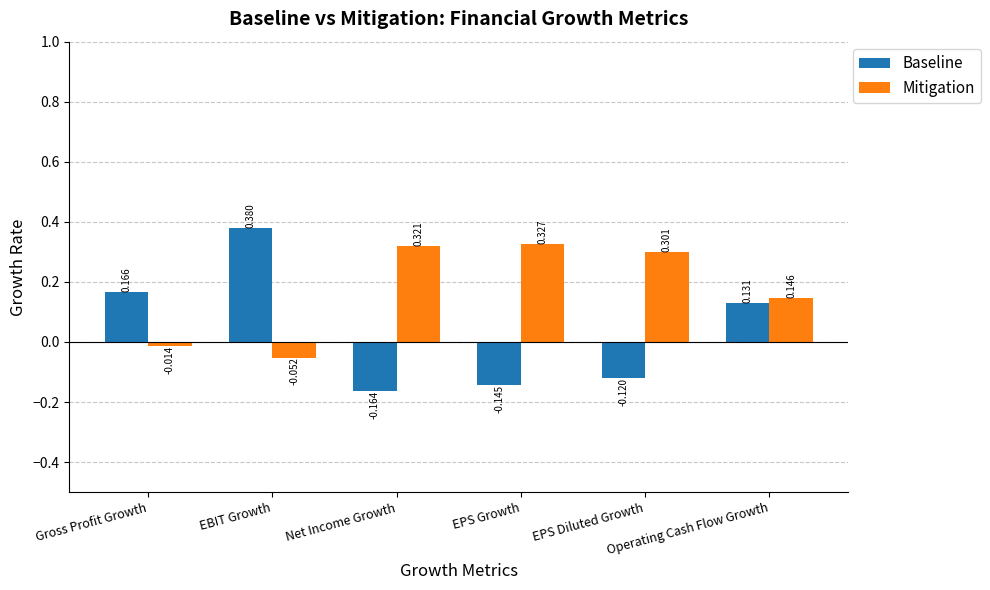

How many negative values does the Mitigation series have?

2